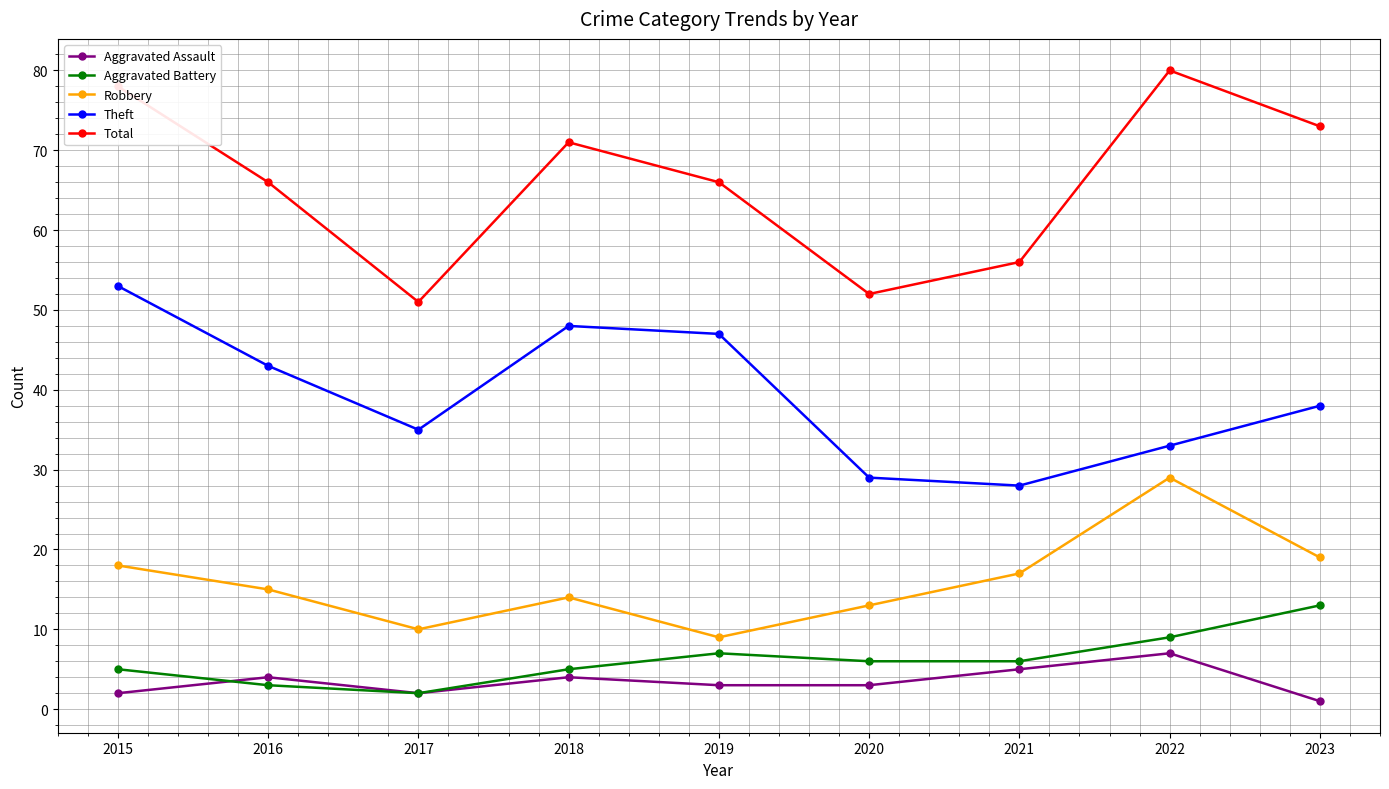

True or false: Total and Aggravated Battery intersect in this chart.

False